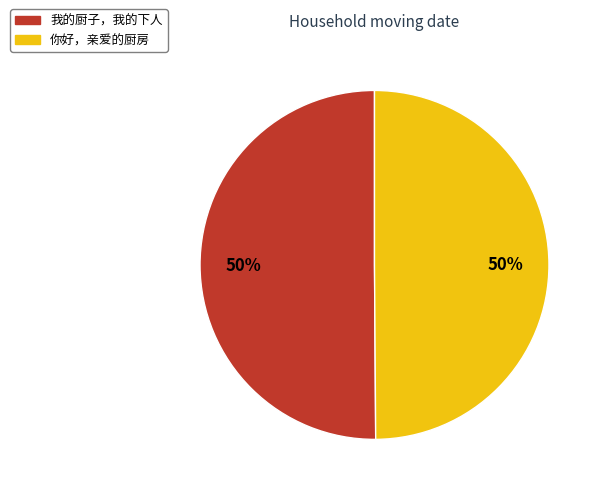

To the nearest percent, what is the average slice percentage?

50%